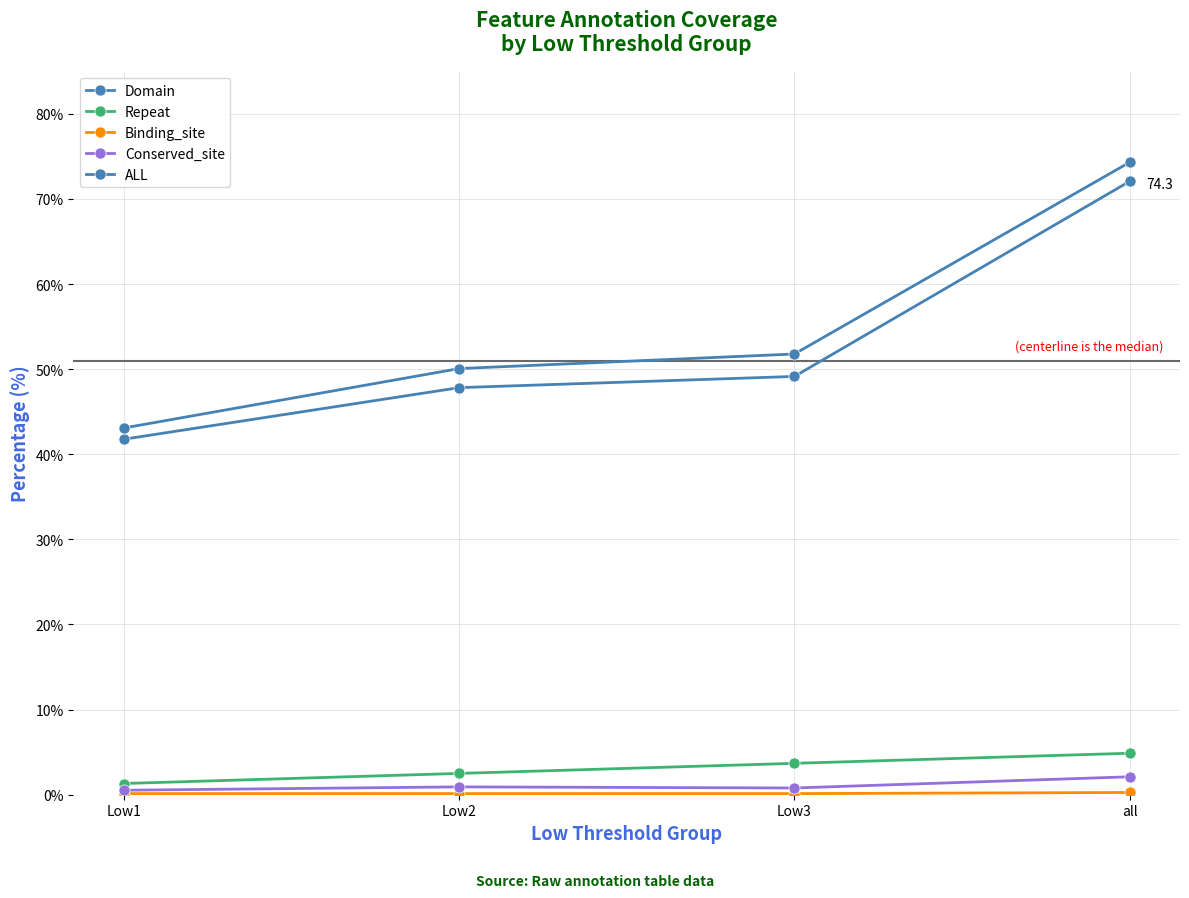

Reading left to right, list all the values displayed in this chart.

Domain: 41.8	47.8	49.1	72.1
Repeat: 1.3	2.5	3.7	4.9
Binding_site: 0.1	0.1	0.1	0.3
Conserved_site: 0.5	0.9	0.8	2.1
ALL: 43.1	50.1	51.8	74.3